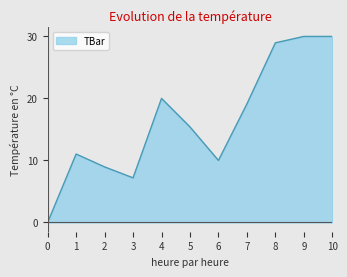

How many distinct data groups are displayed?

1